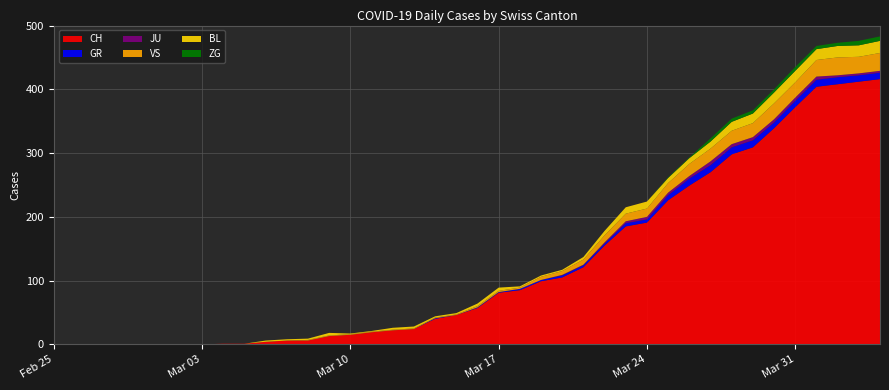

Reading right to left, what are all the values shown in this chart?

CH: 416	412	408	404	372	339	309	298	270	249	226	191	185	155	121	105	99	85	81	57	46	40	24	22	19	15	13	6	6	4	1	1	0	0	0	0	0	0	0	0
GR: 10	10	11	11	10	9	11	11	11	11	8	5	5	3	3	3	2	2	1	1	0	1	0	0	0	0	0	0	0	0	0	0	0	0	0	0	0	0	0	0
JU: 3	3	3	5	5	5	5	5	6	4	4	4	3	2	1	1	0	0	0	0	0	0	0	0	0	0	0	0	0	0	0	0	0	0	0	0	0	0	0	0
VS: 28	26	28	26	24	25	22	21	20	19	15	13	12	11	8	6	5	2	2	2	1	1	1	1	1	1	1	1	0	0	0	0	0	0	0	0	0	0	0	0
BL: 19	18	18	17	18	17	15	14	11	9	8	11	10	7	4	2	2	2	5	4	2	2	3	3	1	1	4	2	2	2	0	0	0	0	0	0	0	0	0	0
ZG: 7	7	5	5	6	5	5	5	5	1	1	0	0	0	0	0	0	0	0	0	0	0	0	0	0	0	0	0	0	0	0	0	0	0	0	0	0	0	0	0